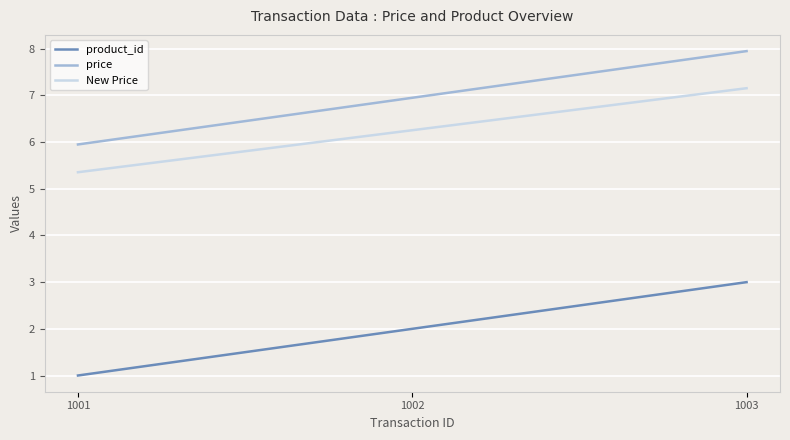

At which category does the chart reach its minimum across all series?

1001